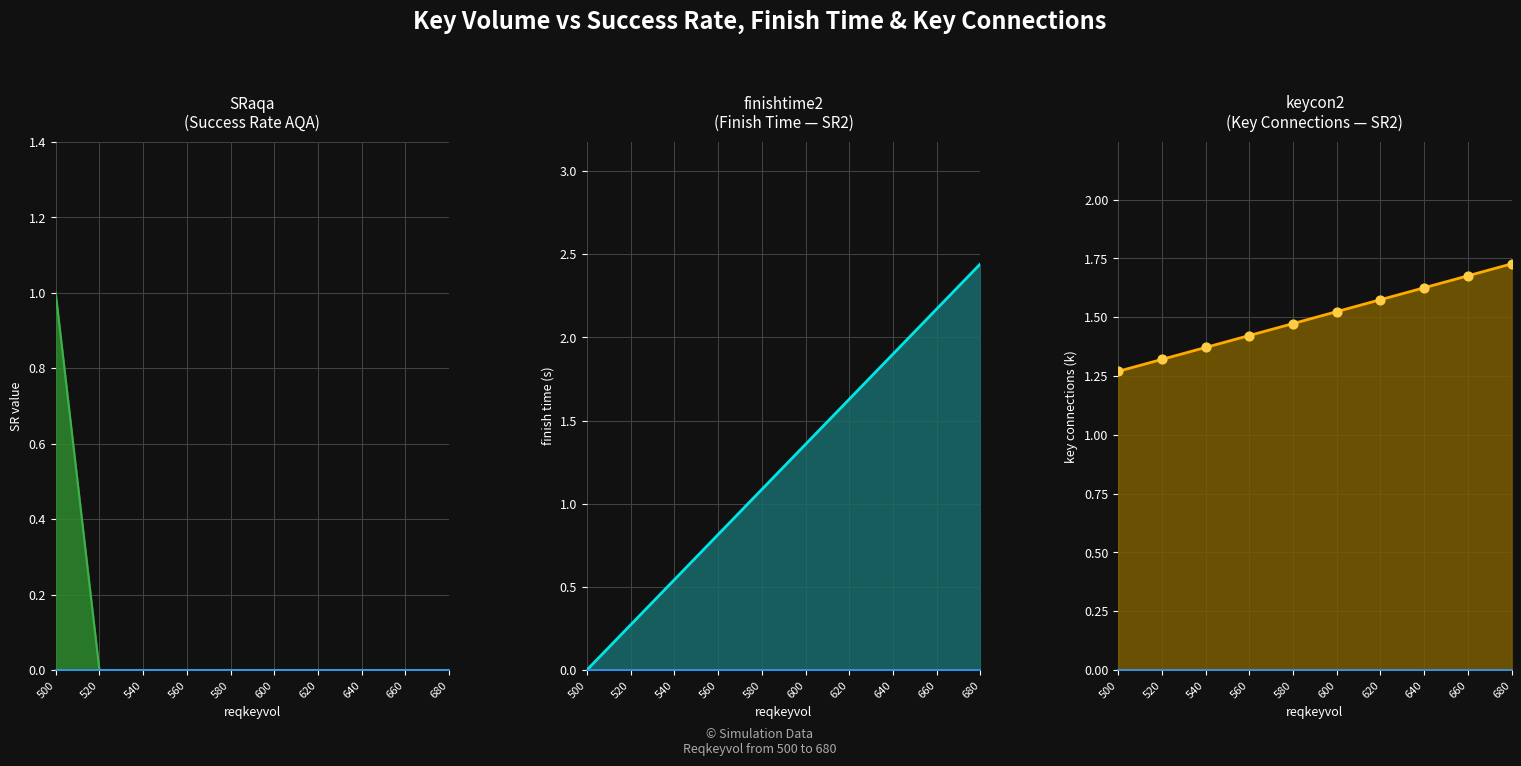

What are all the series names shown in the legend?

SRaqa, finishtime2, keycon2